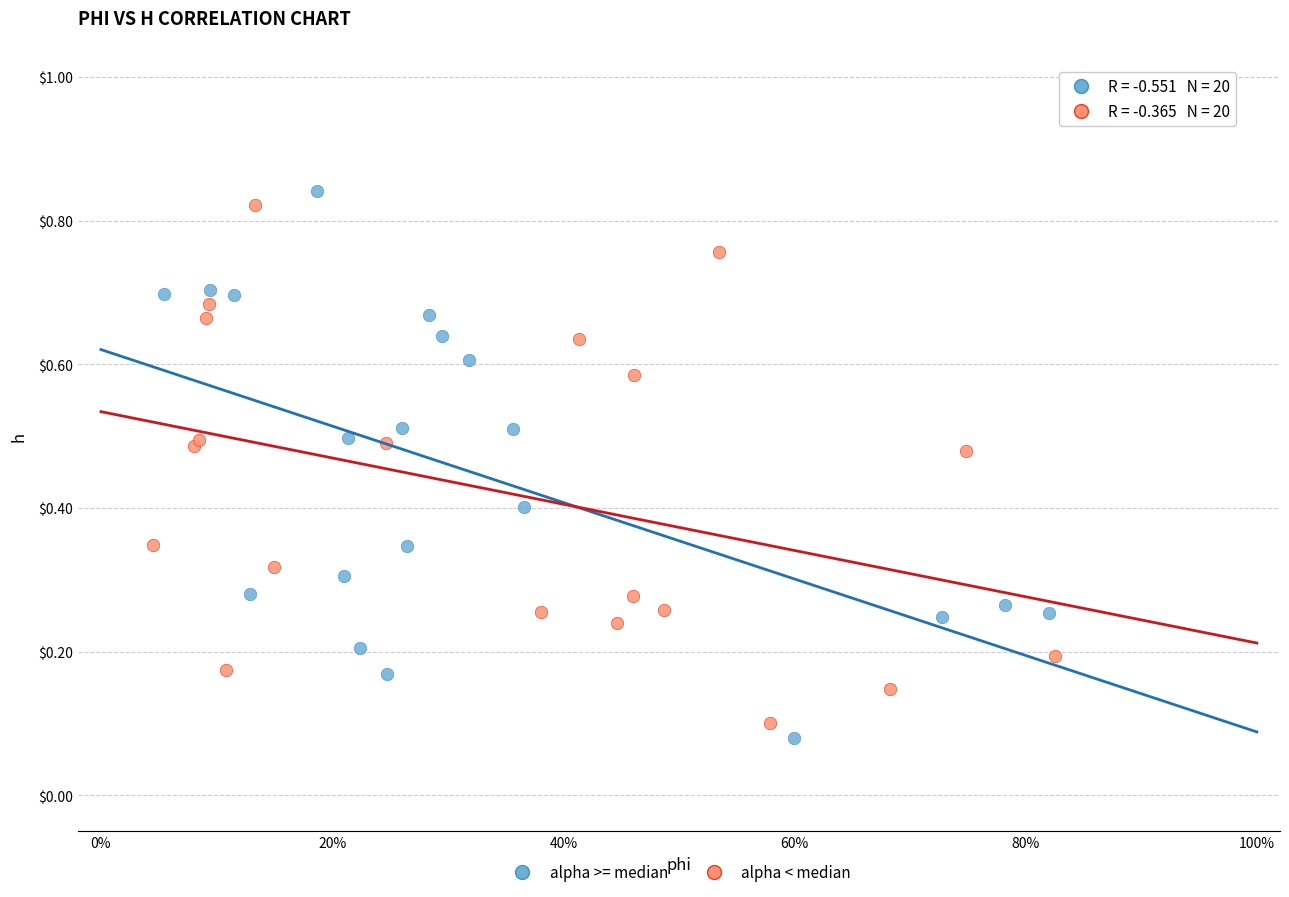

Which series contains the highest Y value?

alpha >= median